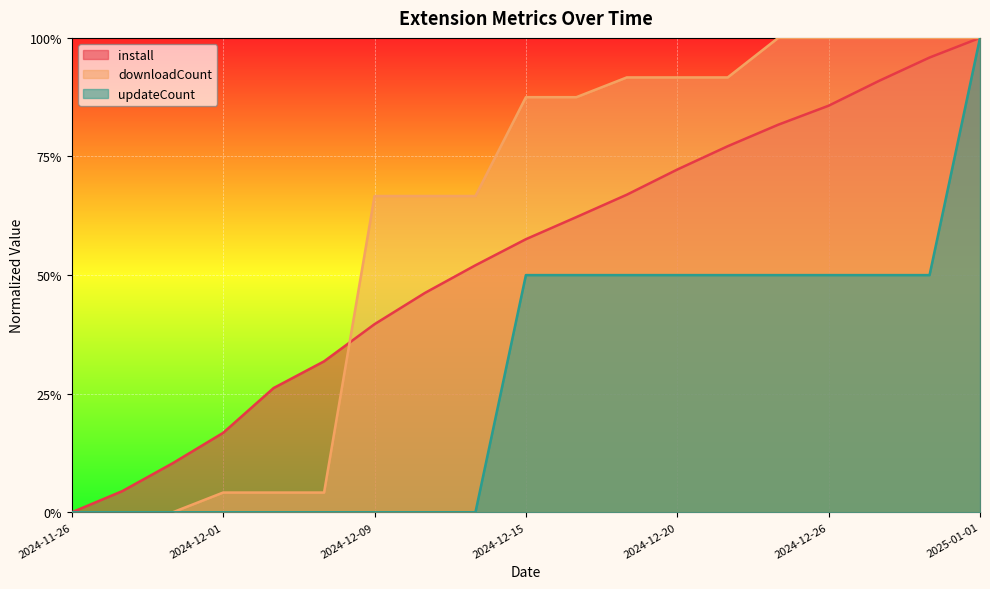

What is the sum of the downloadCount values at 2024-12-15 and 2024-12-06?

0.9